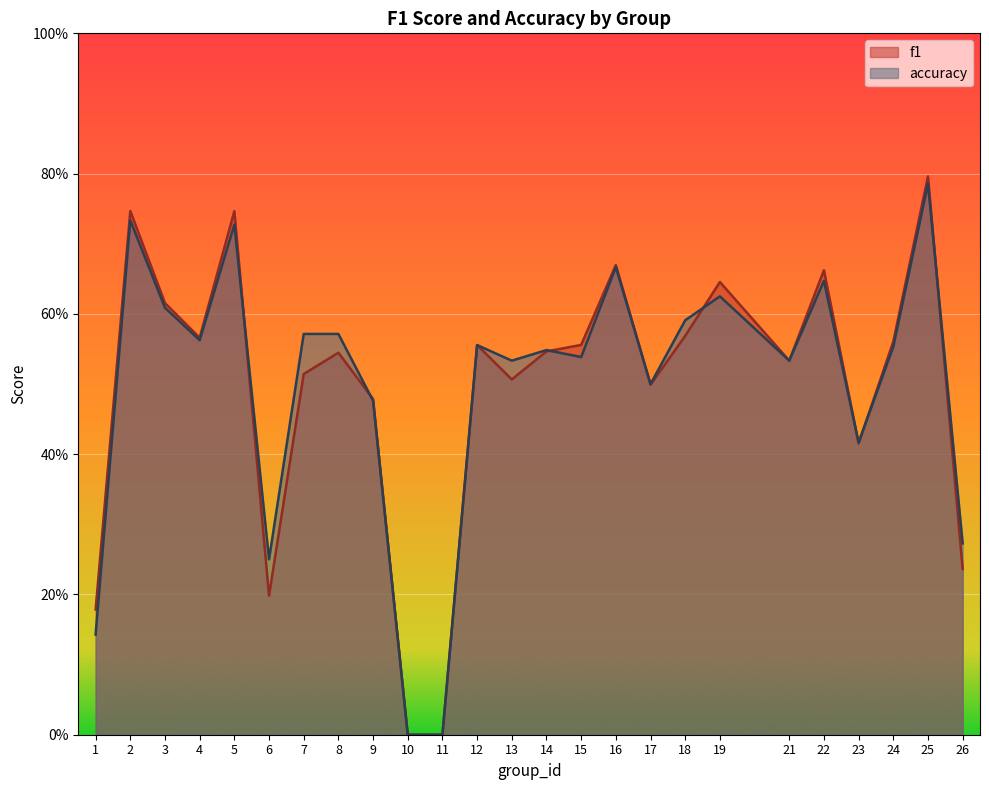

How many values in the f1 series exceed 0?

23